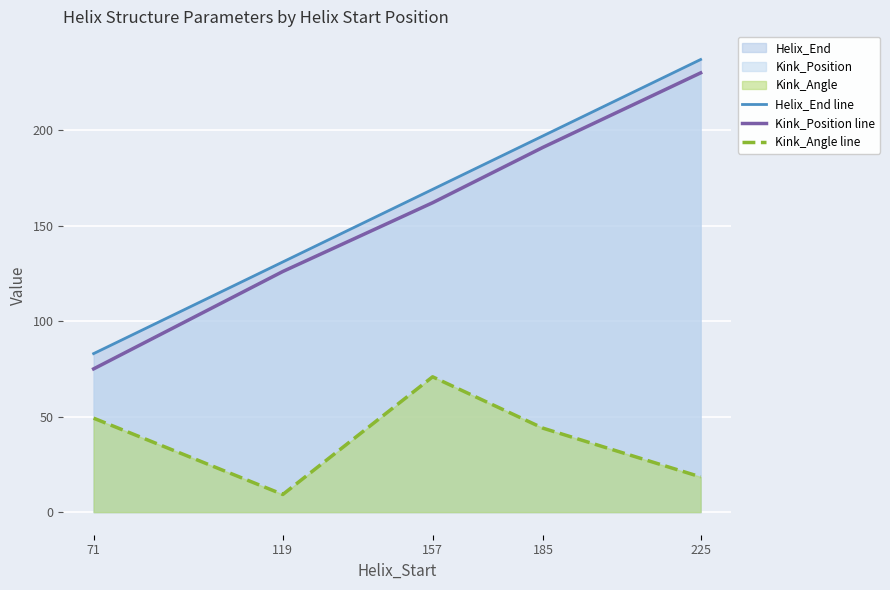

True or false: Kink_Angle line and Helix_End line cross at least once.

False